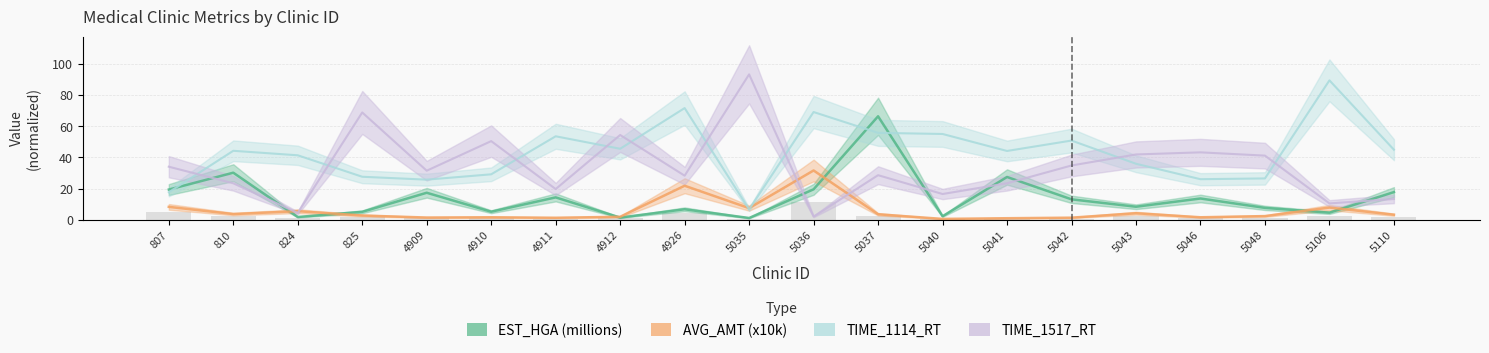

Rank the series by their maximum value, from highest to lowest.

TIME_1517_RT, TIME_1114_RT, EST_HGA (millions), AVG_AMT (x10k)